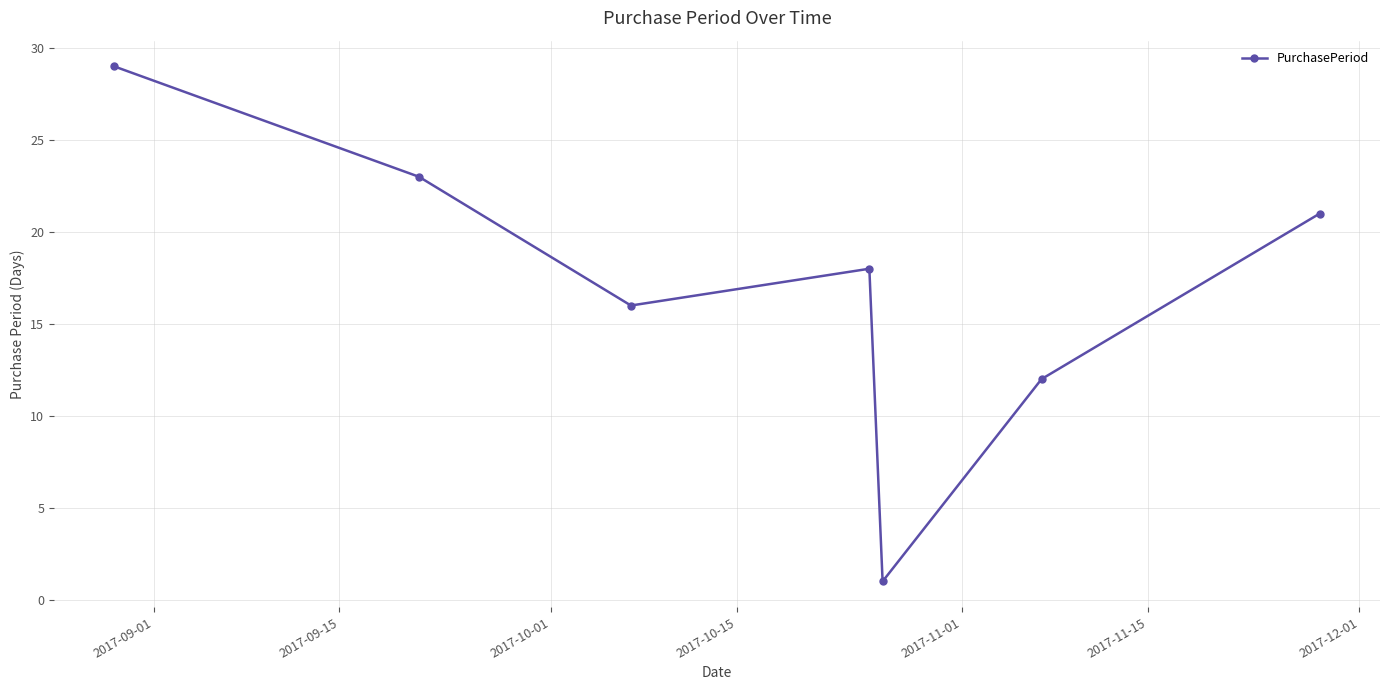

What is the greatest value displayed?

29